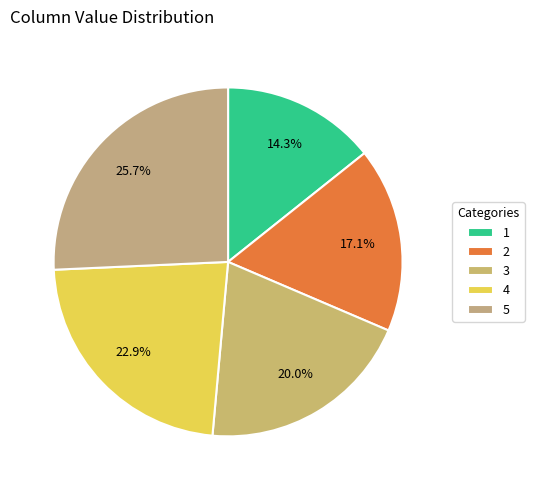

Does 5 account for over 50% of the chart?

No